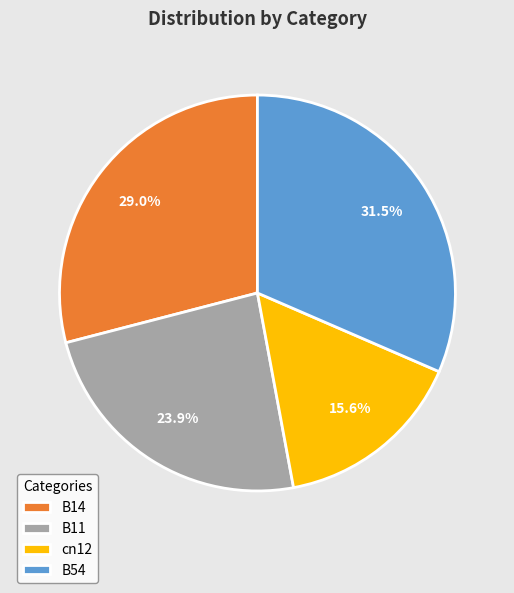

True or false: cn12 accounts for 16% of the total.

True